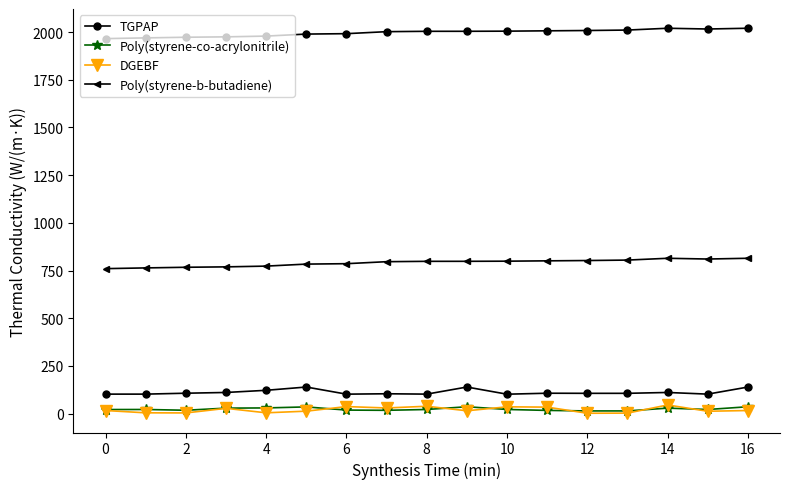

What is the average value of the Poly(styrene-co-acrylonitrile) series?

23.3